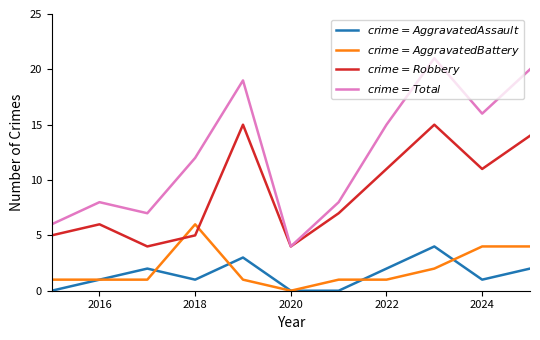

True or false: $crime = Robbery$ and $crime = Aggravated Assault$ cross at least once.

False